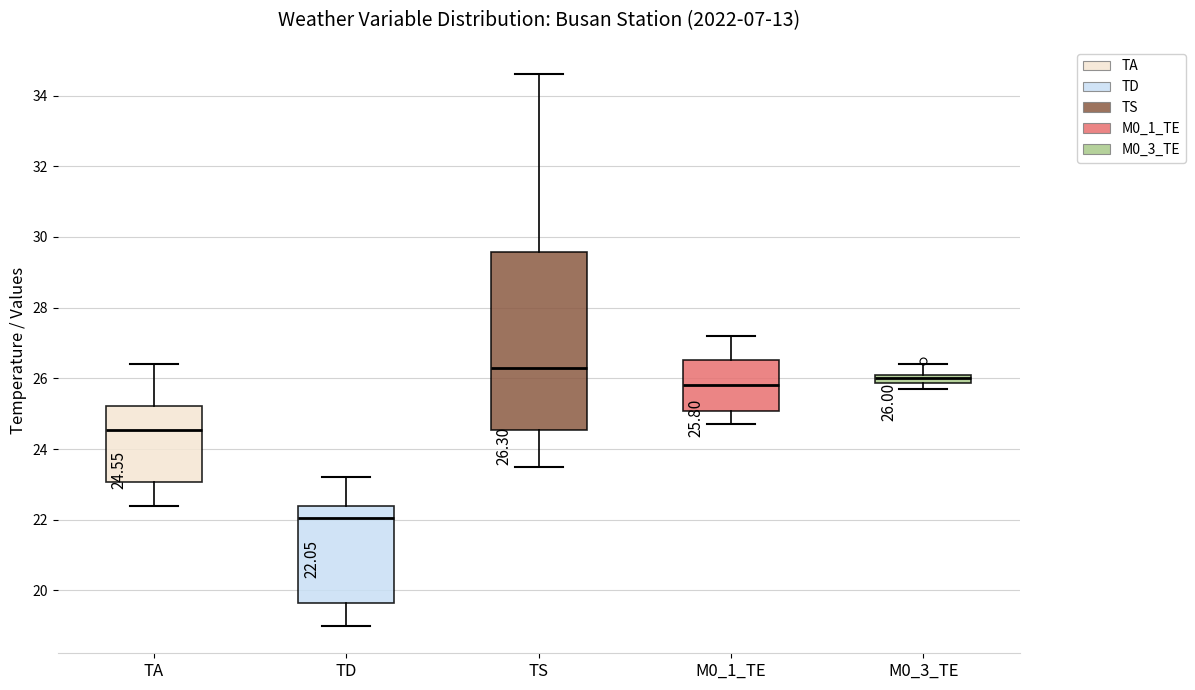

Which box's median line is the highest?

TS